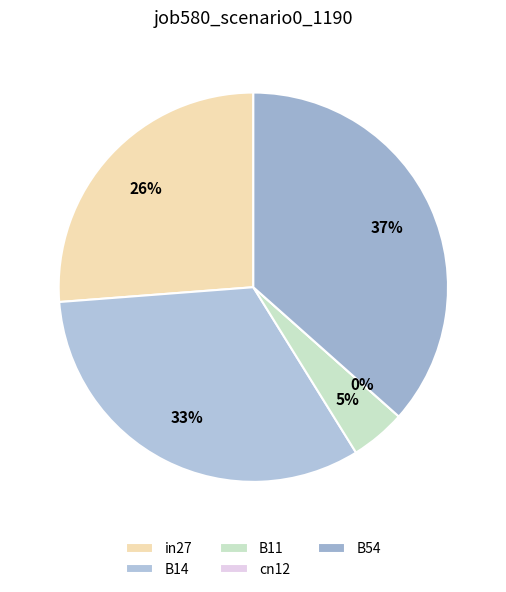

To the nearest percent, what percentage of the pie is B11?

5%